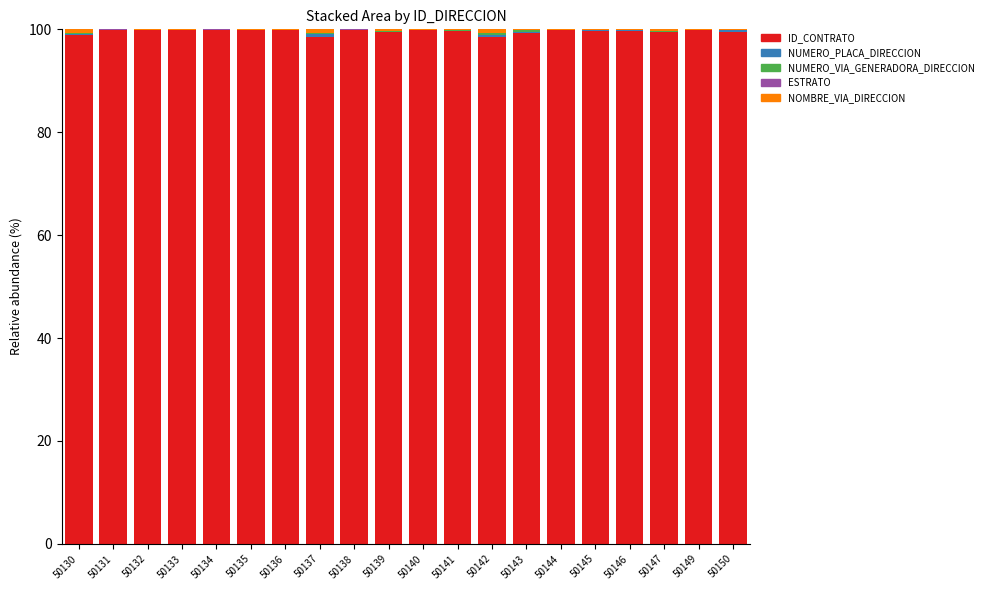

What is the highest value of the ID_CONTRATO series?

99.9